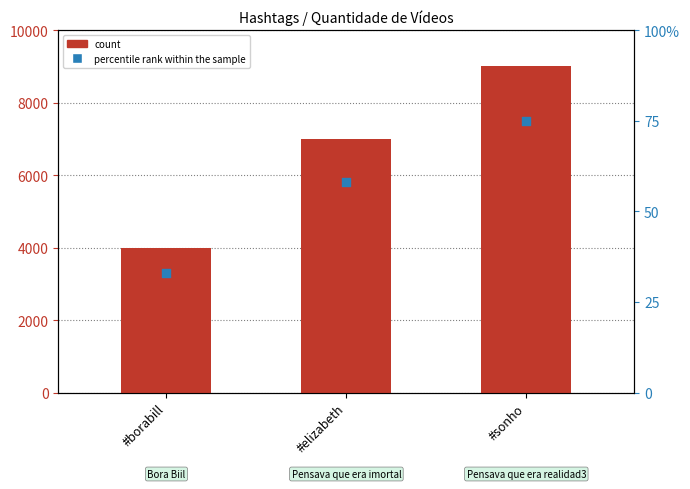

At how many categories does at least one series exceed 3443?

3